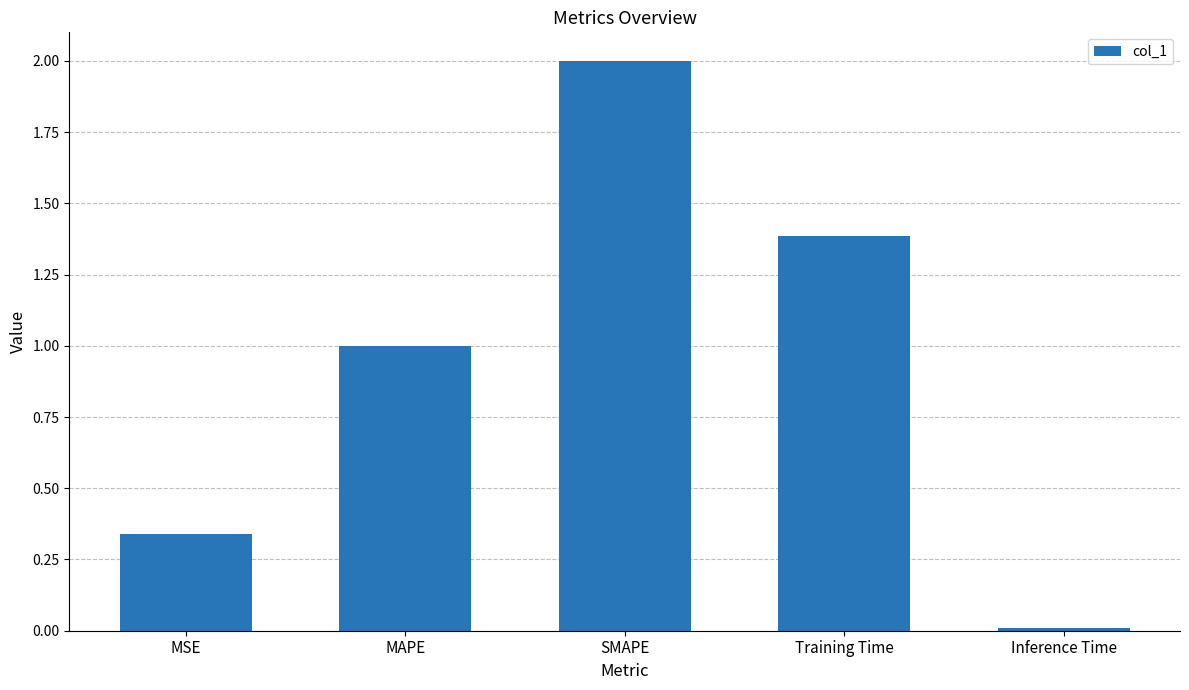

What is the ratio of the value at SMAPE to the value at Training Time?

1.4